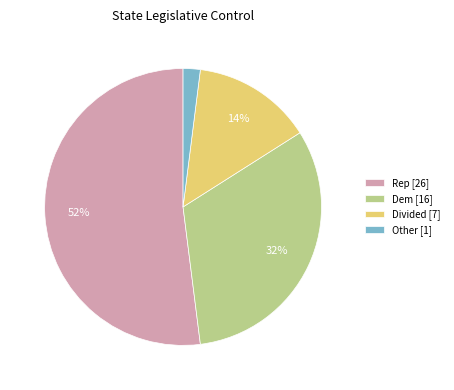

To the nearest percent, what is the difference between the Dem and Other slice percentages?

30%